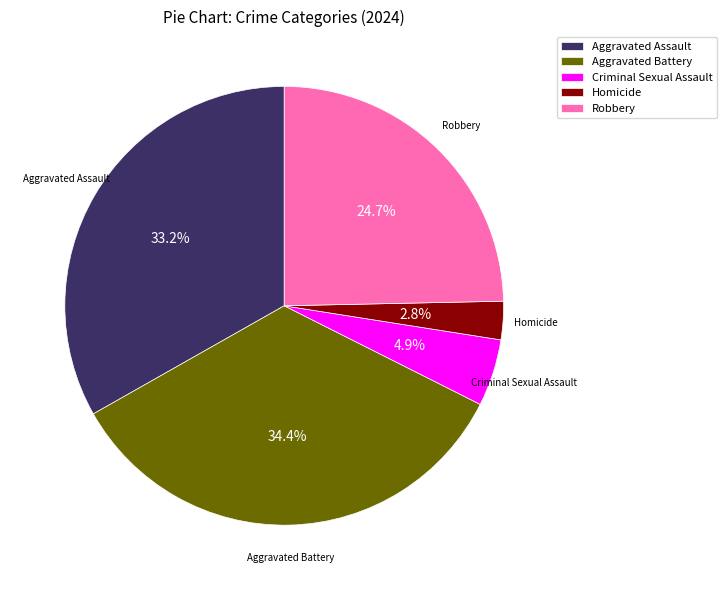

Which has a higher value, Robbery or Aggravated Battery?

Aggravated Battery